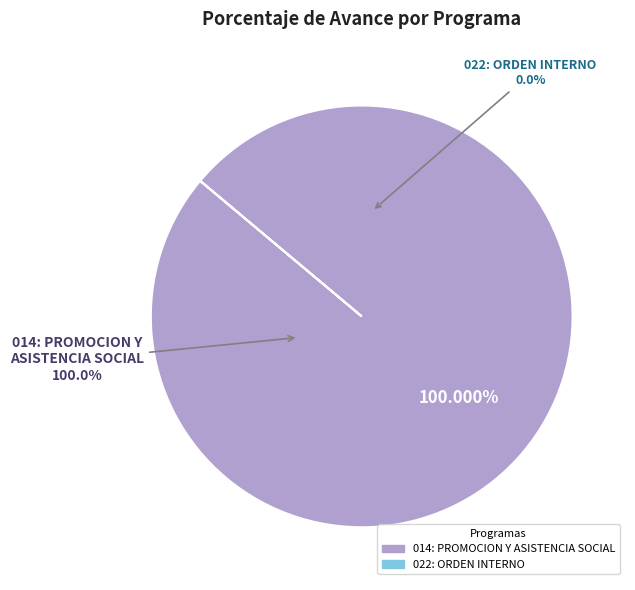

Does 022: ORDEN INTERNO account for over 50% of the chart?

No